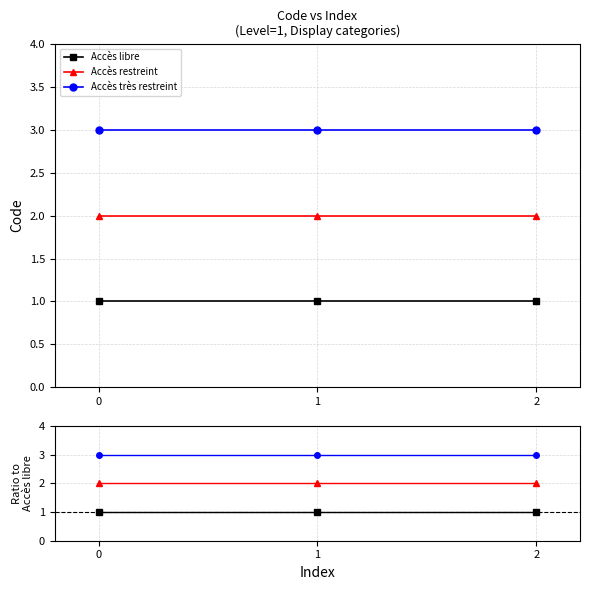

True or false: Accès restreint has a value of 3 at 1.

False